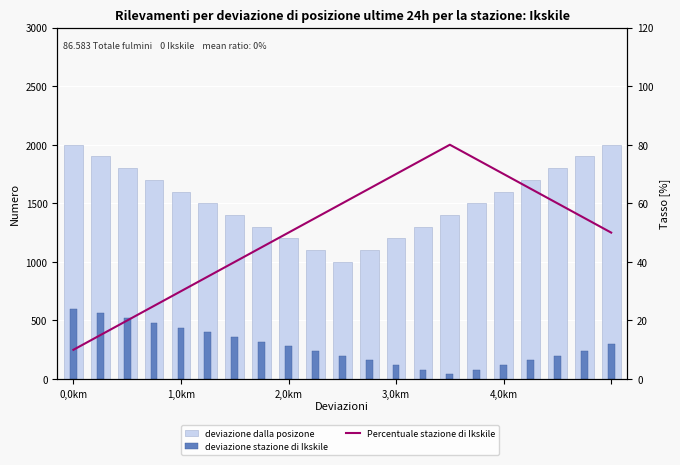

What is the difference between the maximum and minimum values in the deviazione stazione di Ikskile series?

560